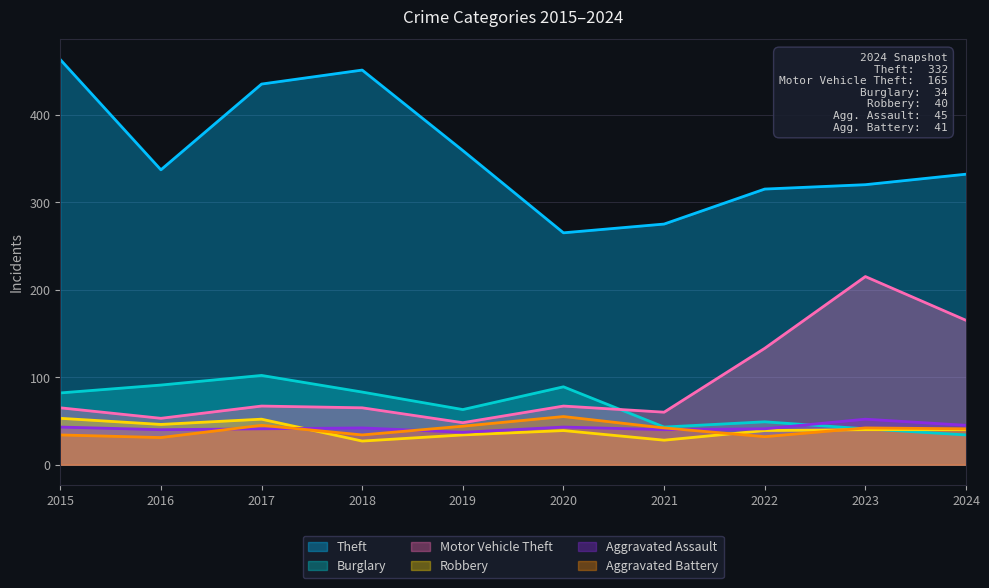

What is the value of the Aggravated Battery point at the 8th from the left?

32